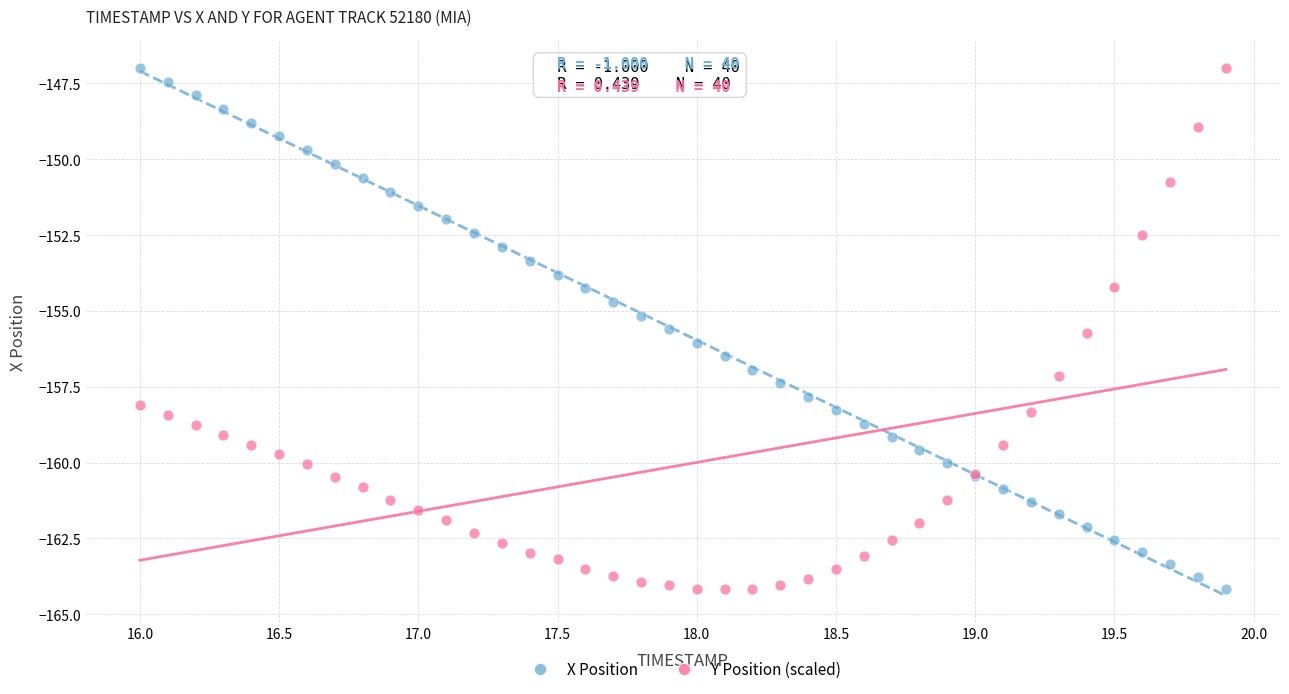

What is the X range (max minus min) for the scatter plot?

3.9